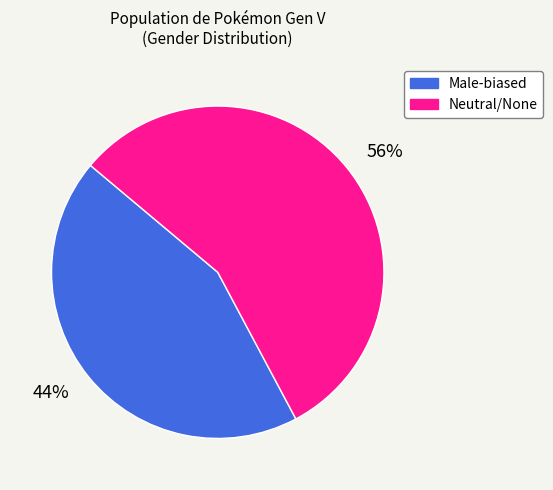

Is the sum of 44% and 56% greater than half?

Yes